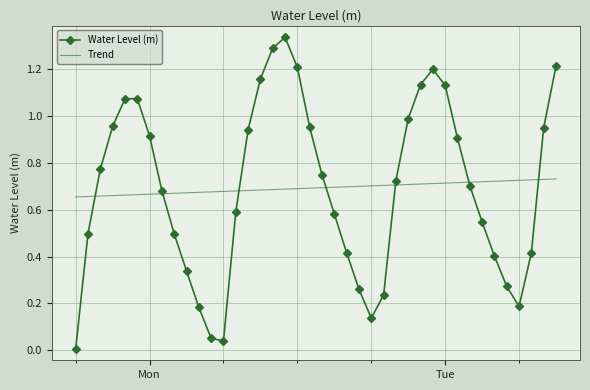

Which series has the widest spread of values?

Water Level (m)